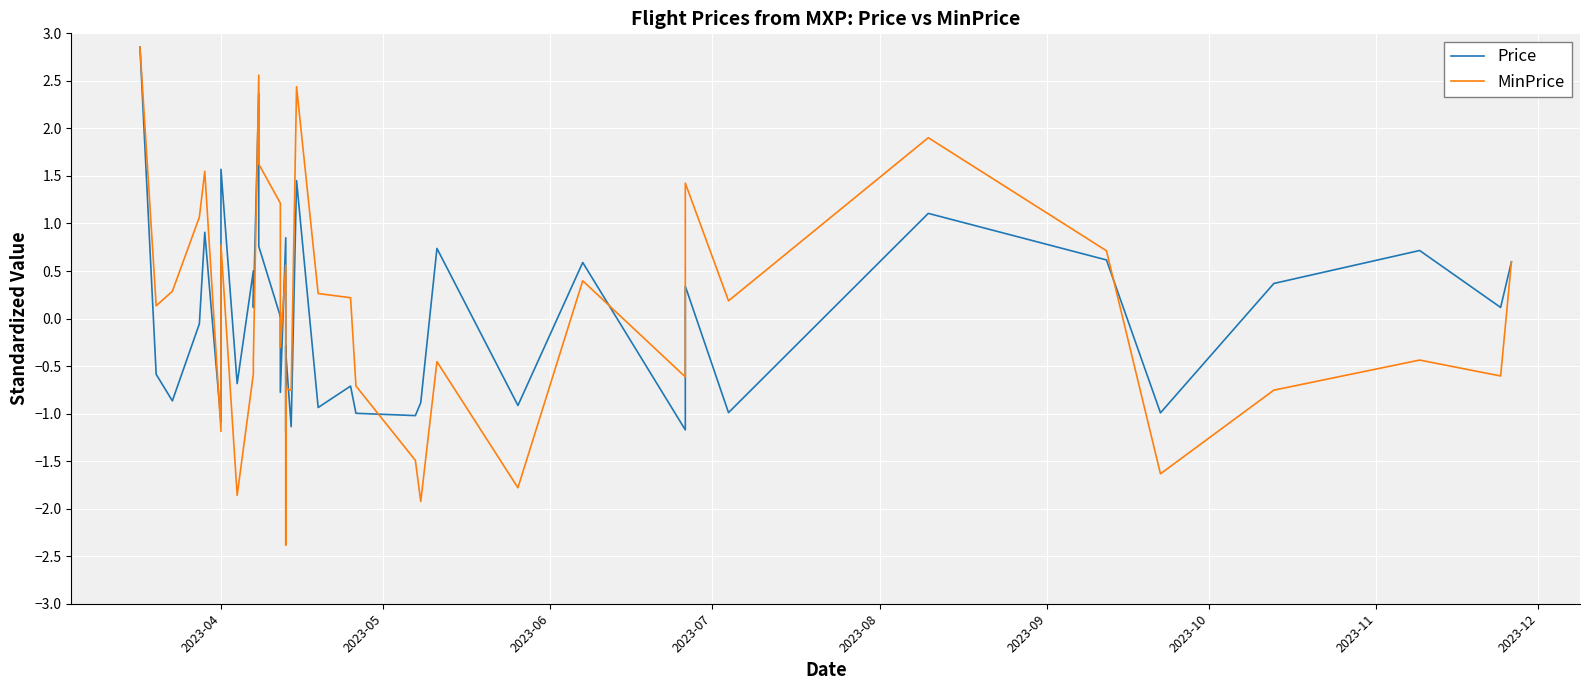

What is the maximum value for Price?

2.9